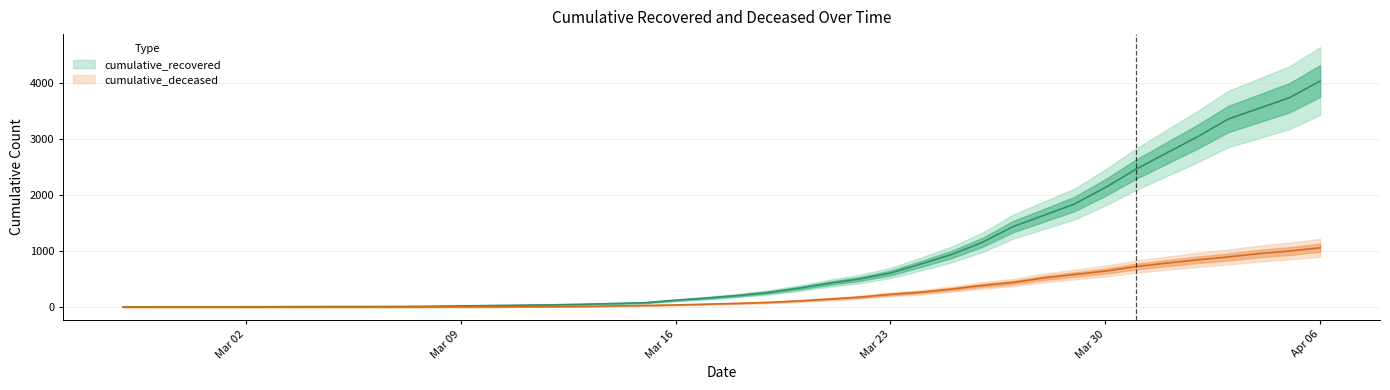

True or false: cumulative_deceased and cumulative_recovered cross at least once.

False